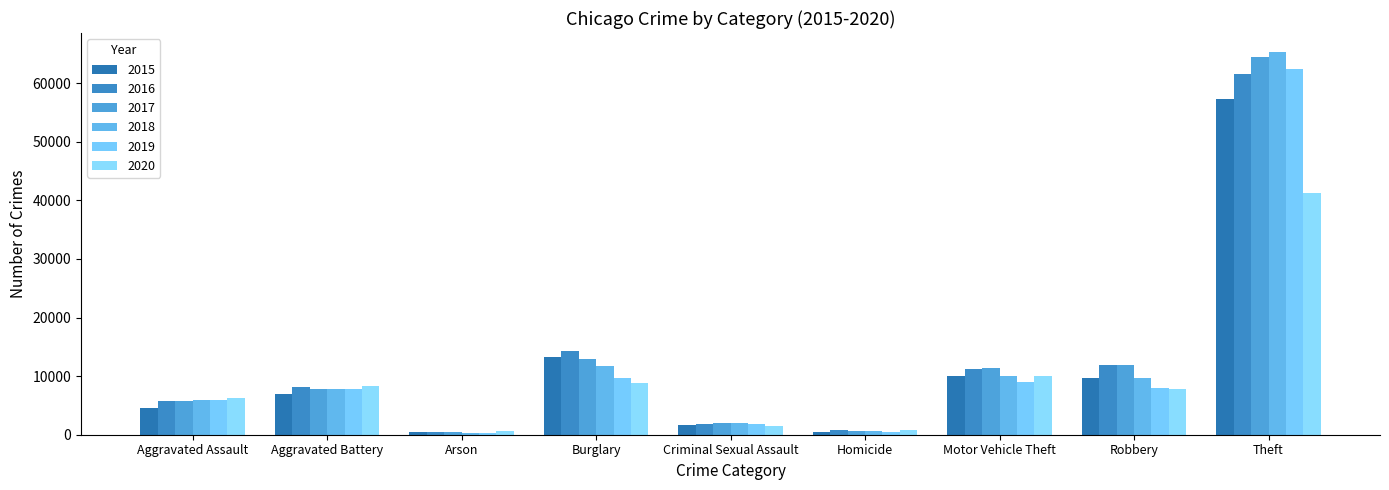

How many bars are there in each group?

6